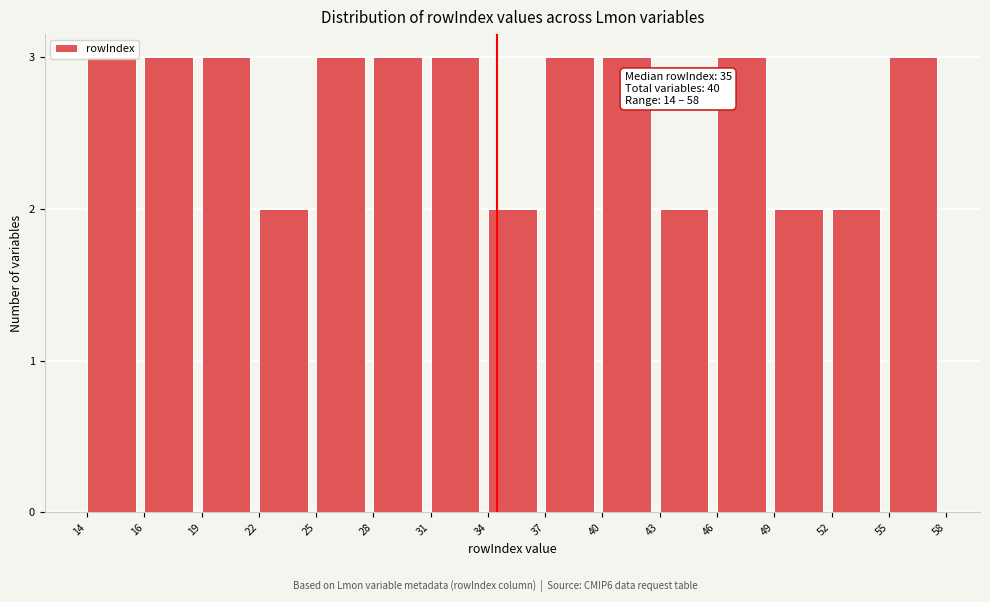

What is the change in value from 22 to 31?

+1